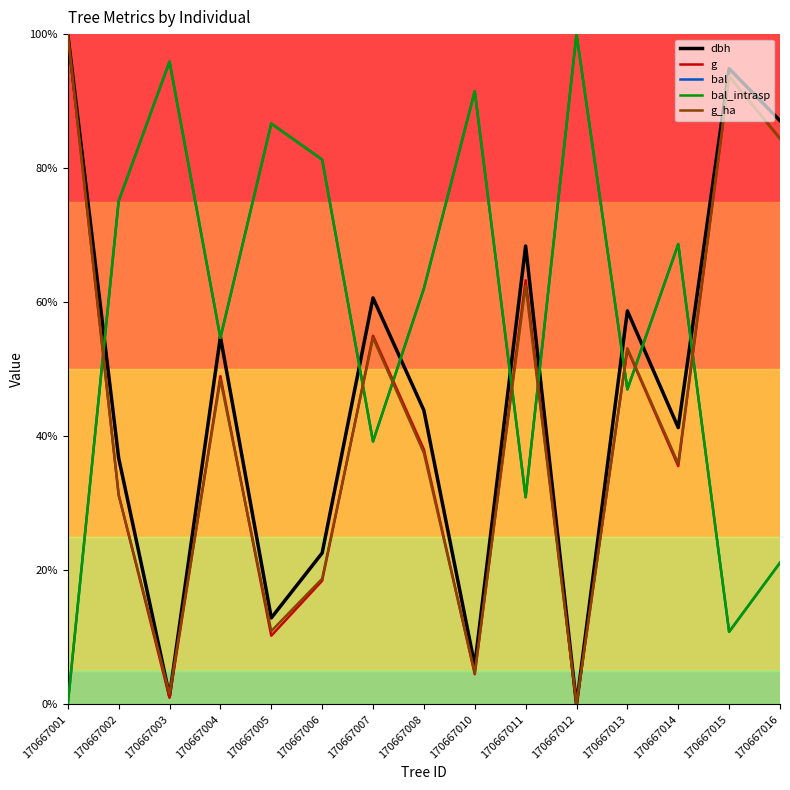

After their last crossing, which series has the higher values: dbh or bal?

dbh